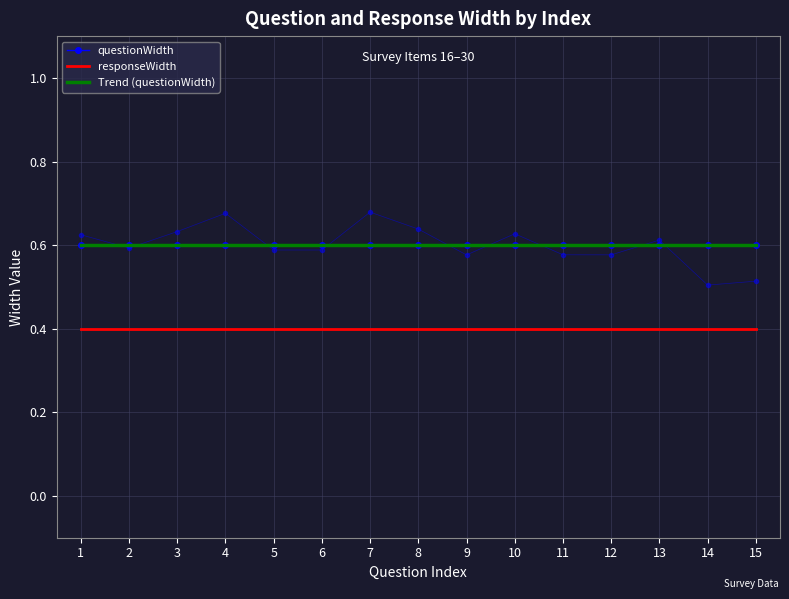

True or false: Trend (questionWidth) and questionWidth intersect in this chart.

False